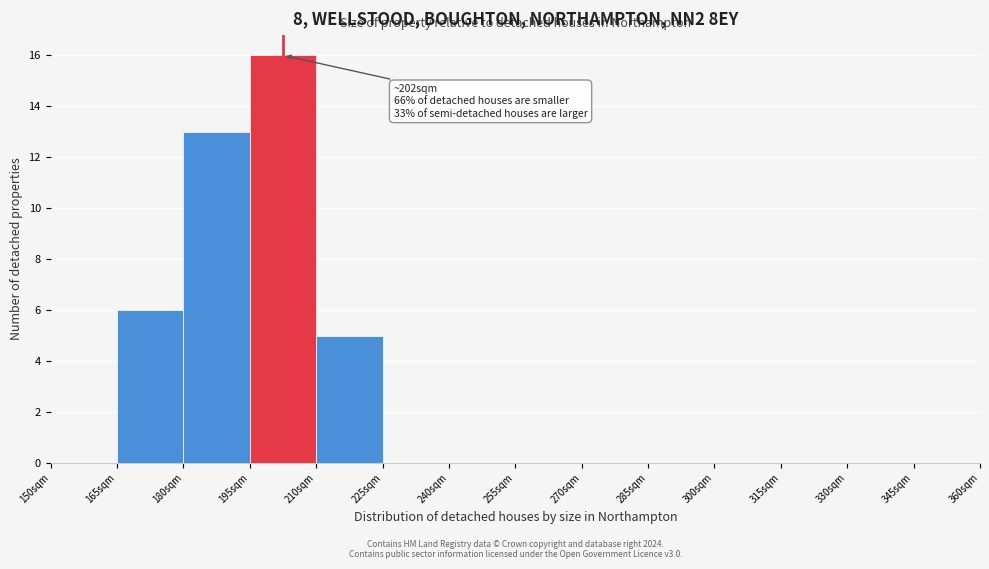

Over which range of the x-axis is the bar tallest?

195 to 210